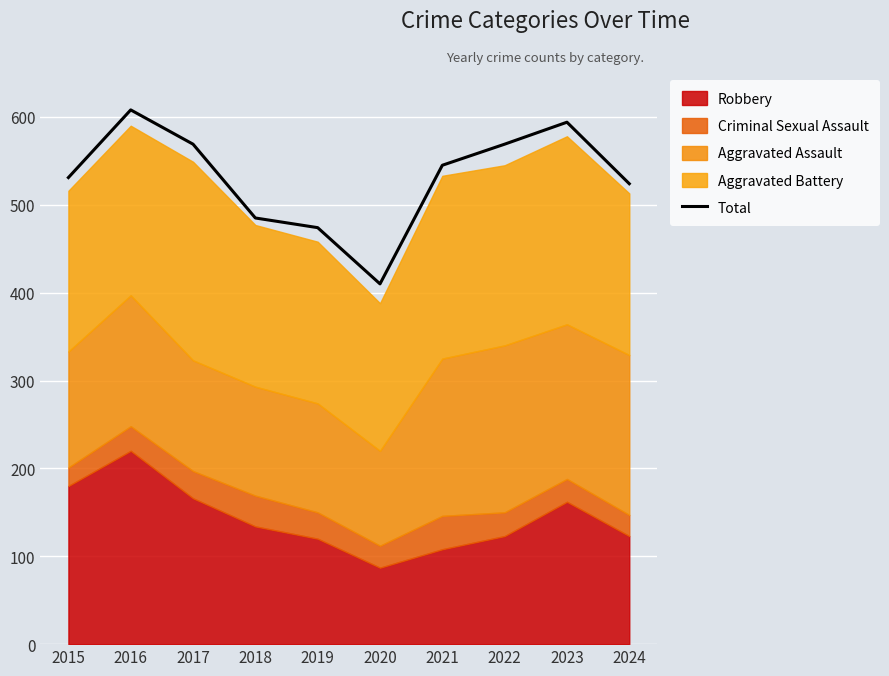

Is it true that the value at 2019 is 183?

False